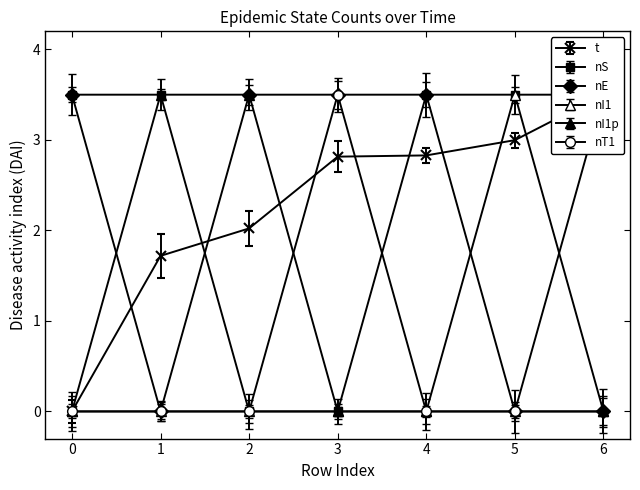

Which series ends up on top after the final intersection of nI1p and t?

t